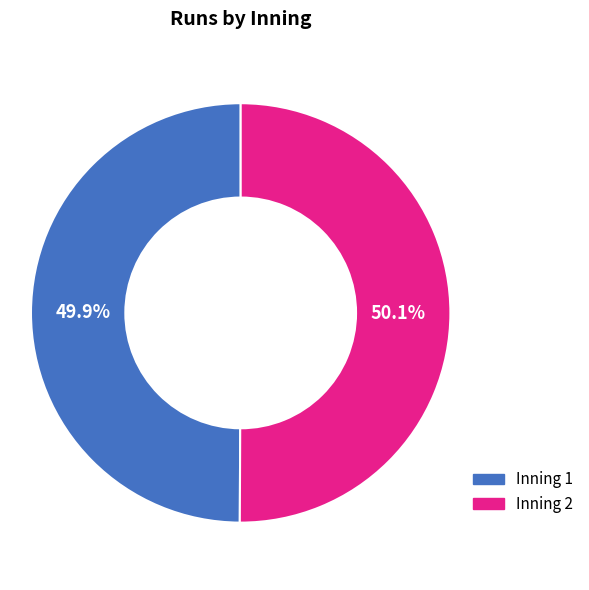

Approximately how many times larger is the value at Inning 2 compared to Inning 1?

1.0